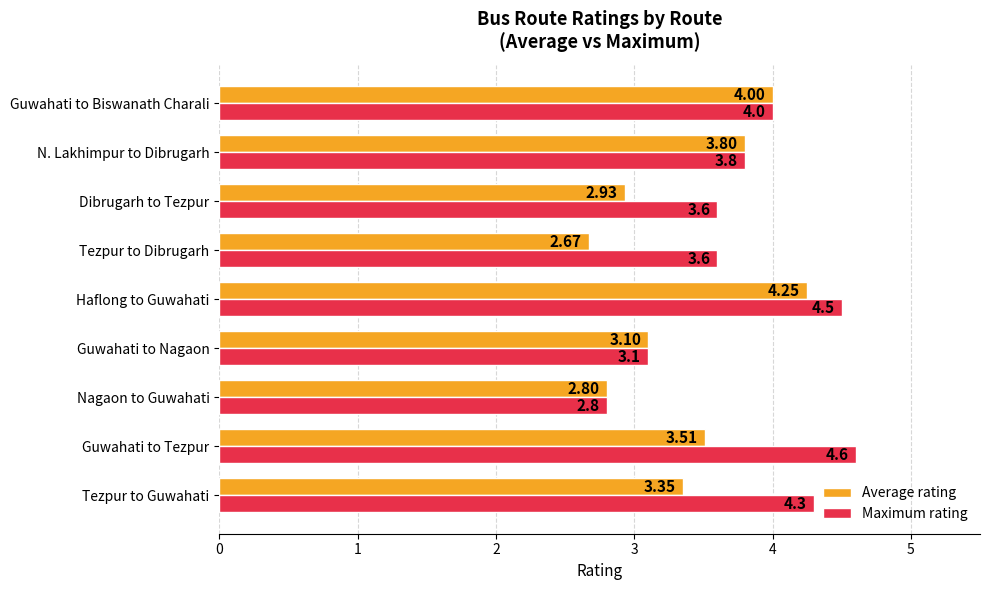

Rank the series by their maximum value, from lowest to highest.

Average rating, Maximum rating